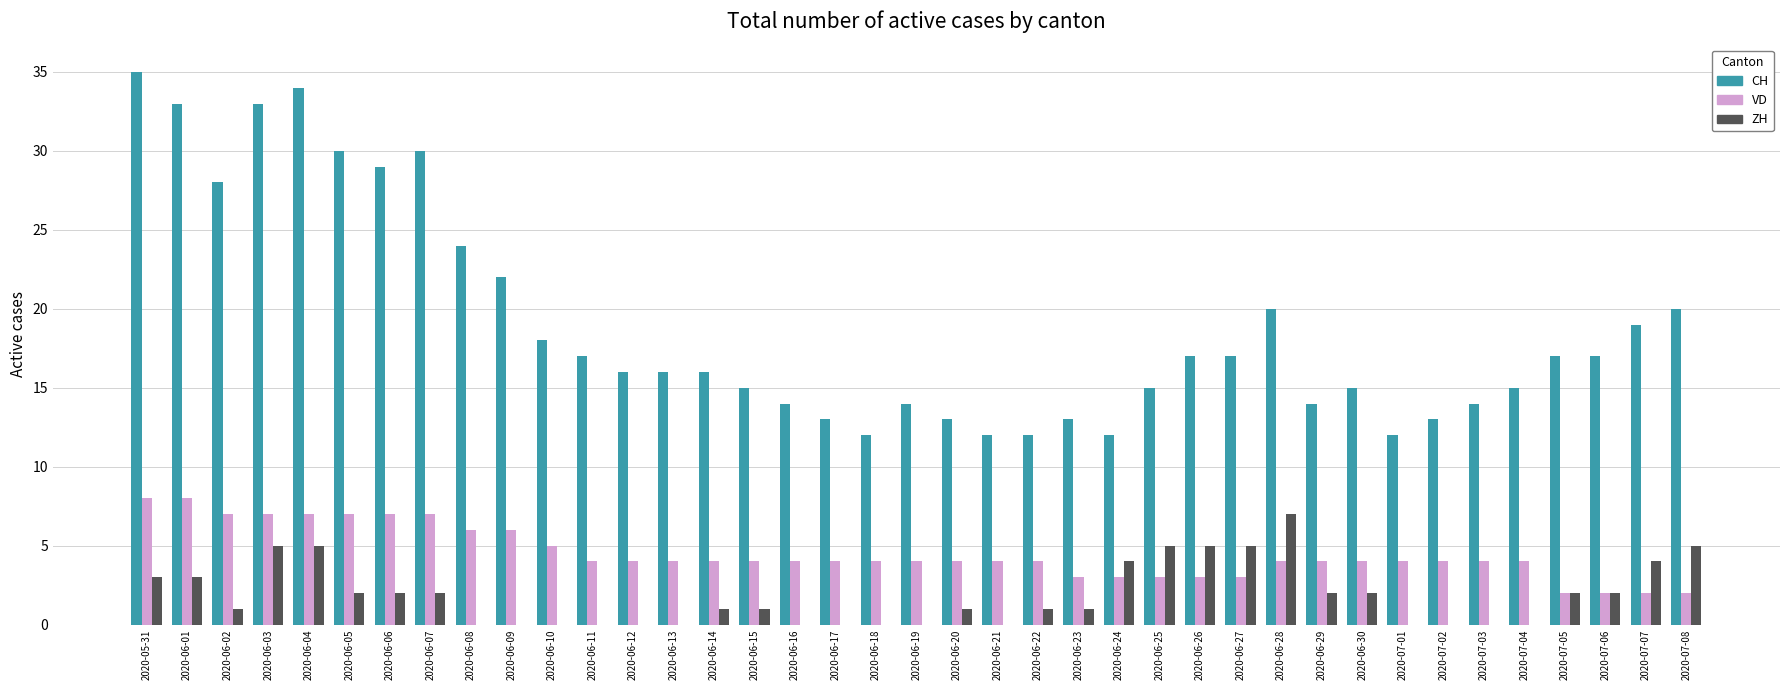

Reading left to right, extract all data points from this chart.

CH: 35	33	28	33	34	30	29	30	24	22	18	17	16	16	16	15	14	13	12	14	13	12	12	13	12	15	17	17	20	14	15	12	13	14	15	17	17	19	20
VD: 8	8	7	7	7	7	7	7	6	6	5	4	4	4	4	4	4	4	4	4	4	4	4	3	3	3	3	3	4	4	4	4	4	4	4	2	2	2	2
ZH: 3	3	1	5	5	2	2	2	0	0	0	0	0	0	1	1	0	0	0	0	1	0	1	1	4	5	5	5	7	2	2	0	0	0	0	2	2	4	5